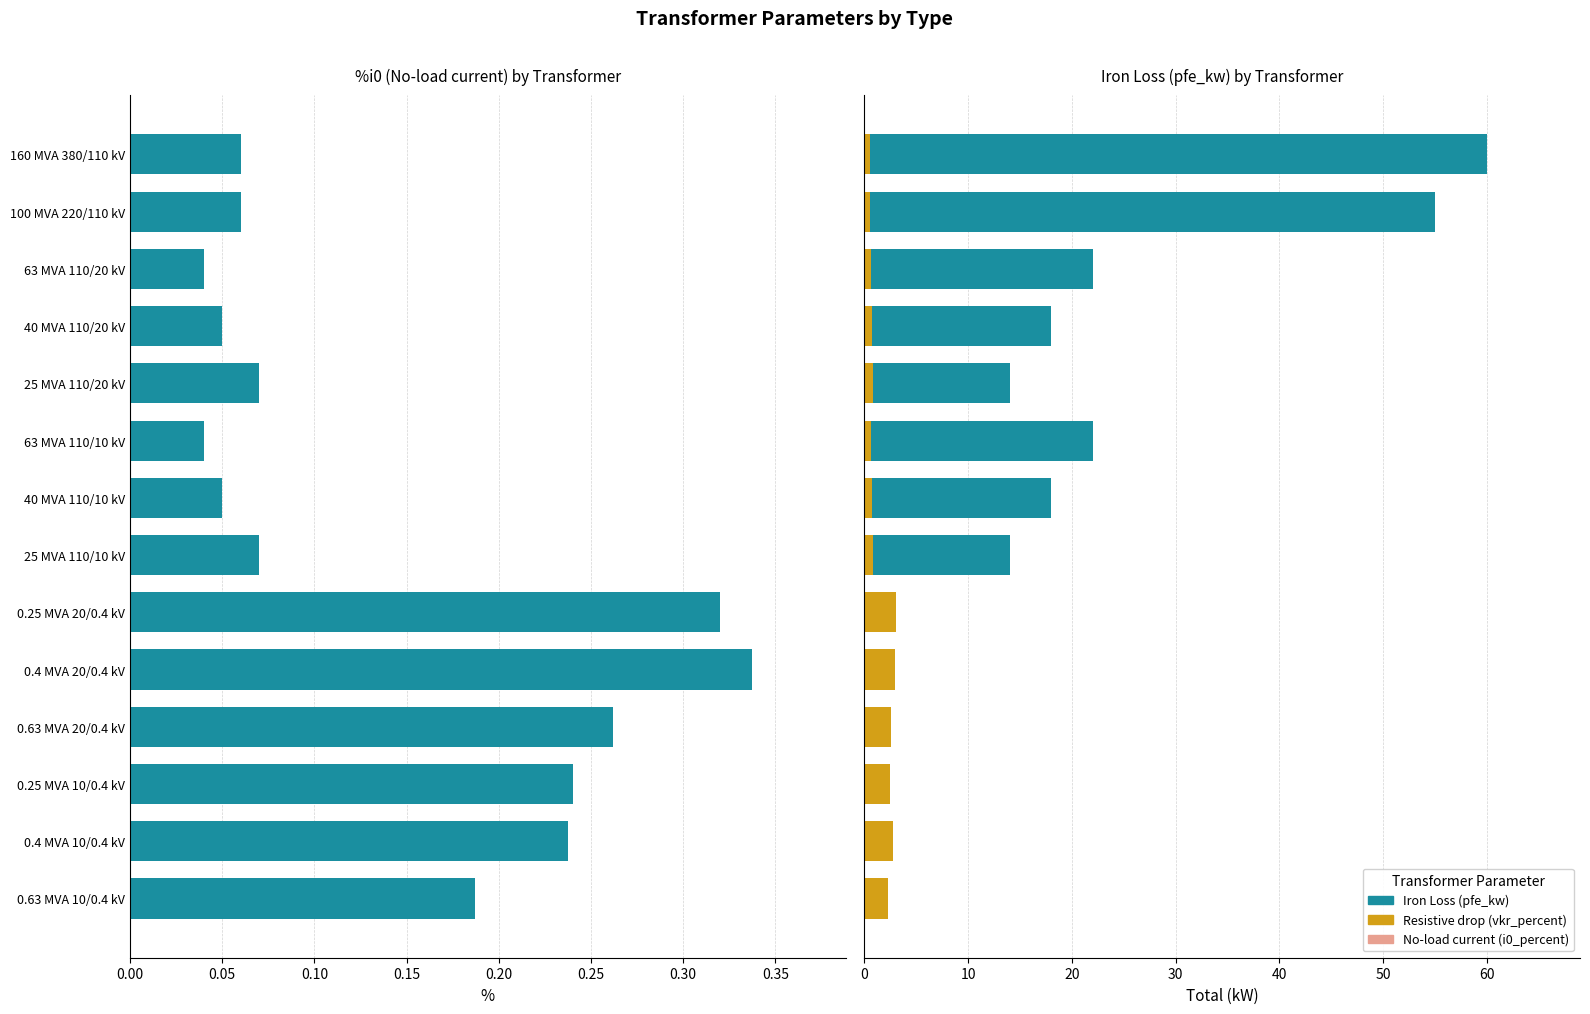

What is the value of the i0_percent bar at the 5th from the left?

0.1